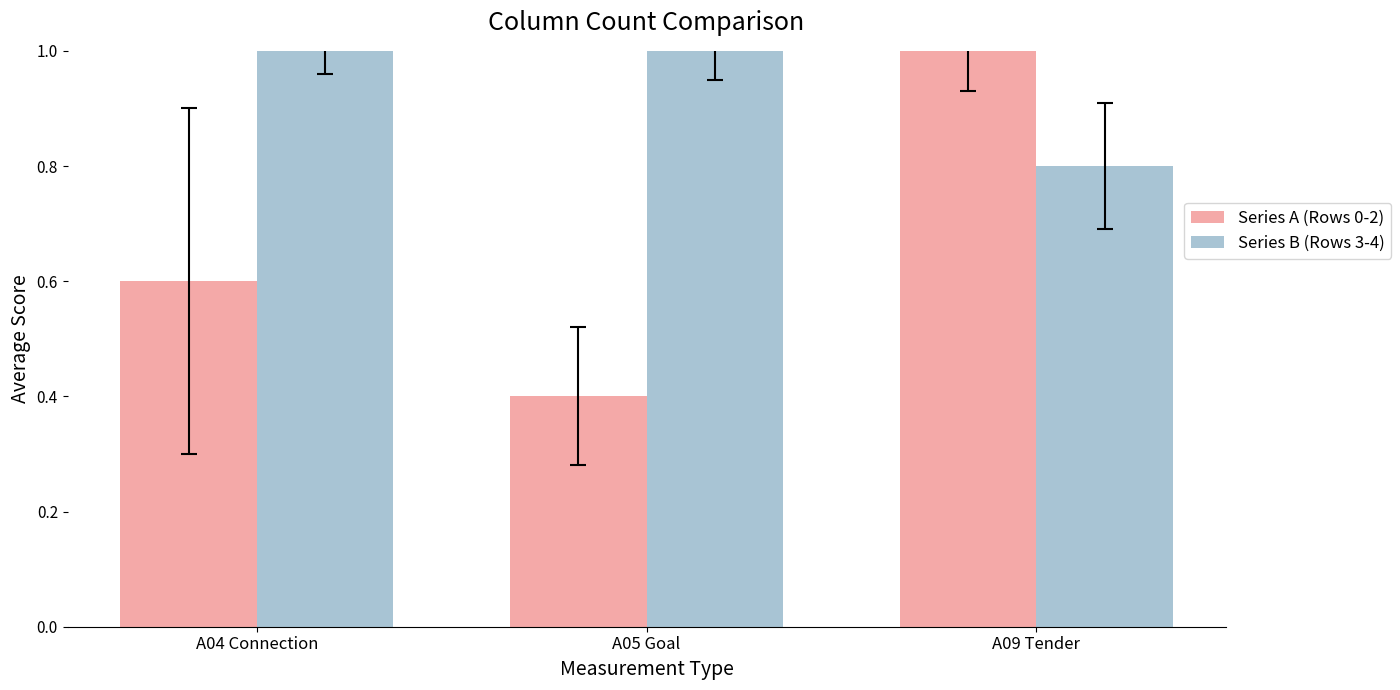

The value of Series A (Rows 0-2) at A09 Tender is 1.6. True or false?

False